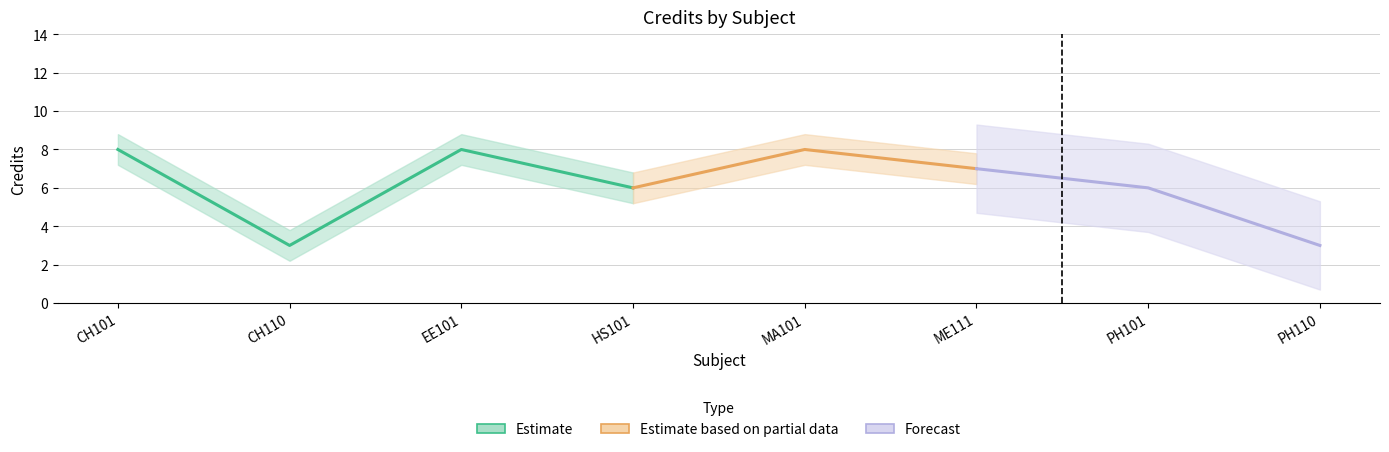

What is the approximate value at CH101?

8